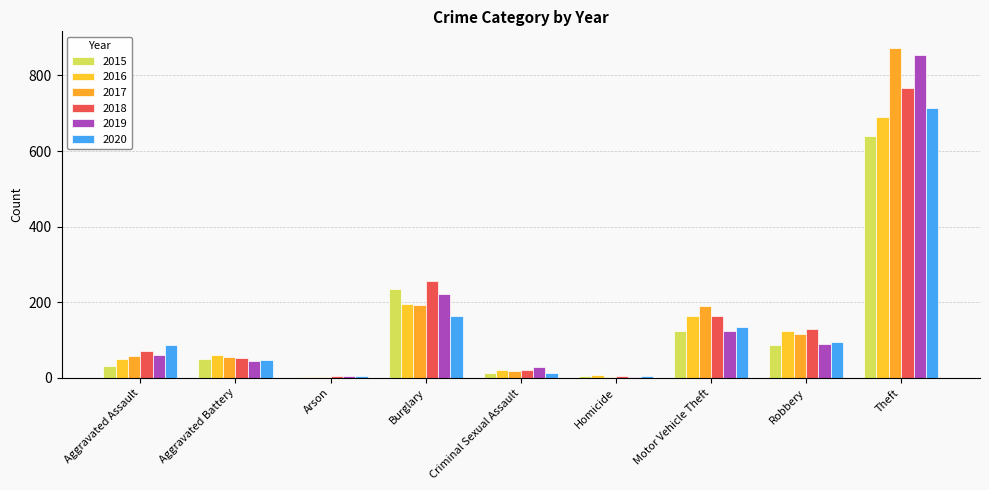

Count the number of categories in the chart.

9